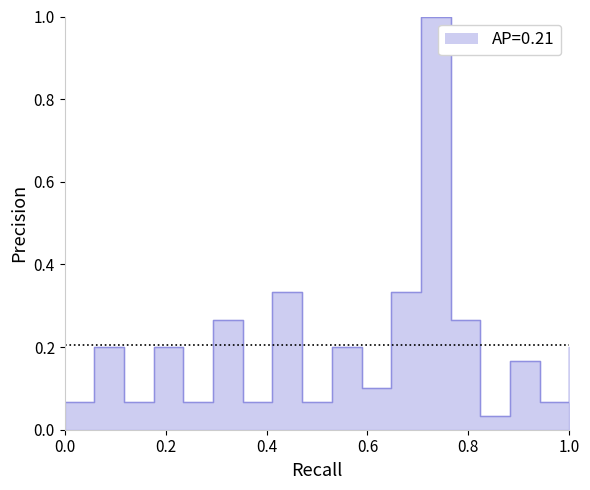

How many lines are shown in the chart?

1